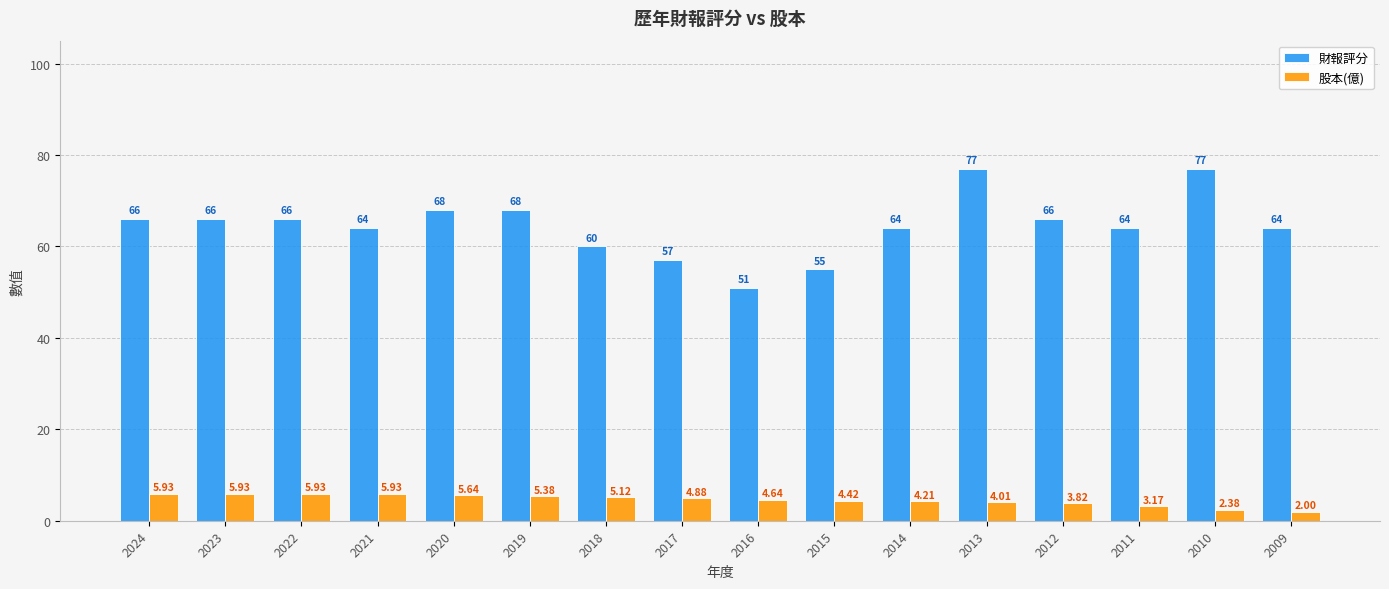

At which label is 股本(億) closest to 3?

2011